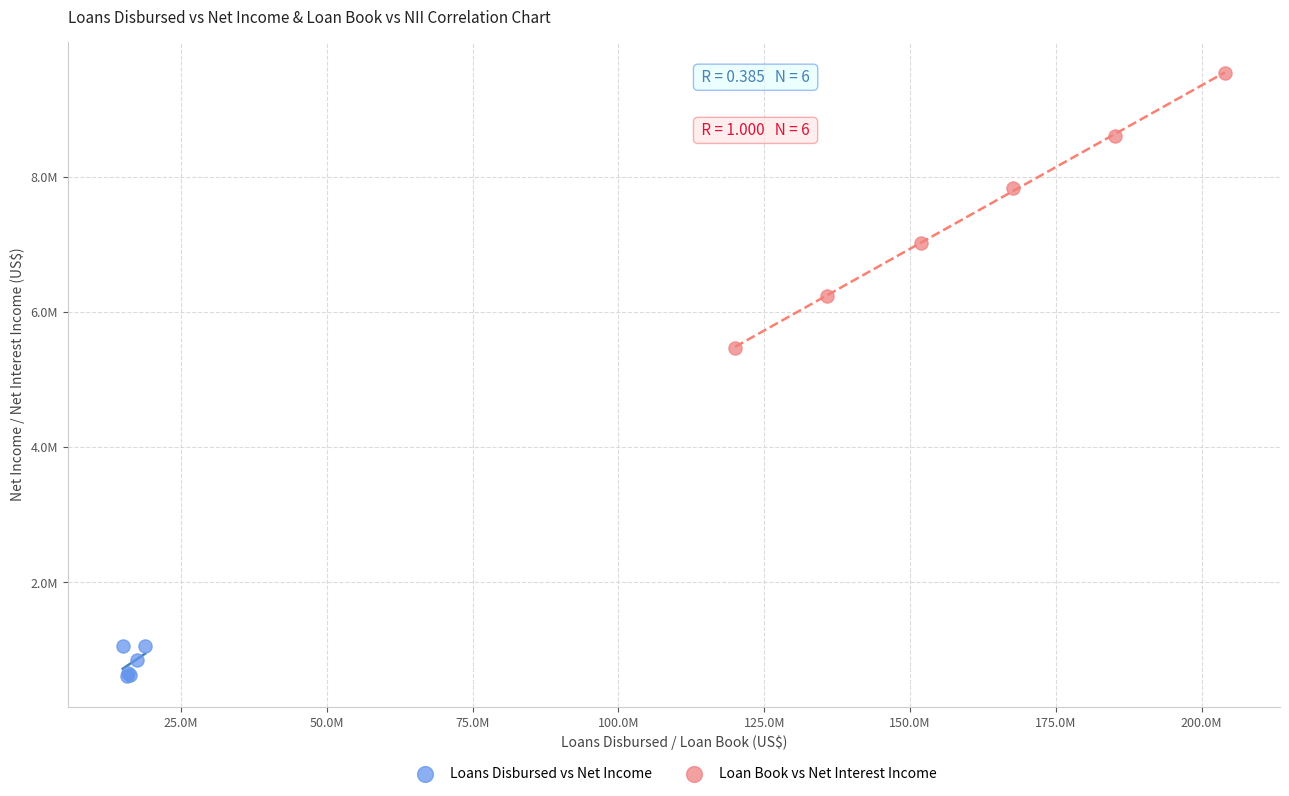

What are all the series names shown in the legend?

Loans Disbursed vs Net Income, Loan Book vs Net Interest Income